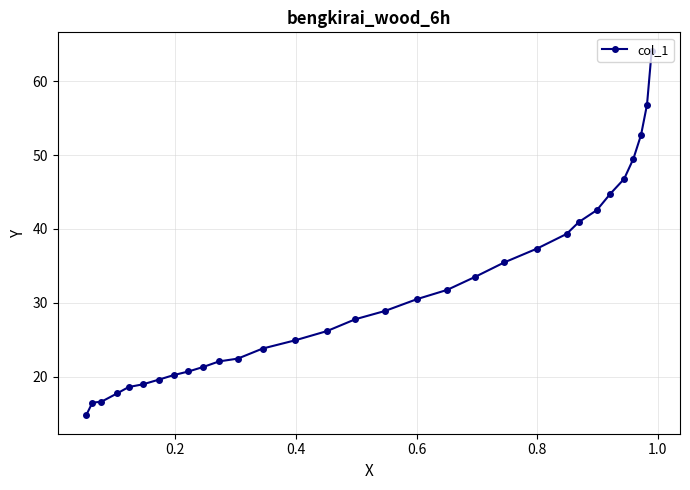

What is the smallest value displayed?

14.8